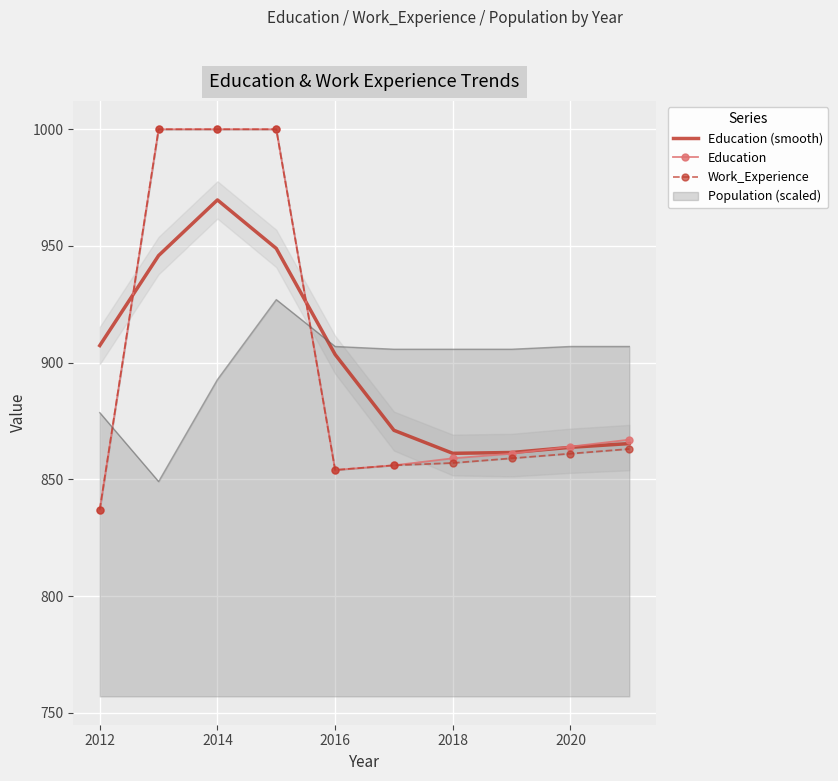

How many data points does each series have?

10